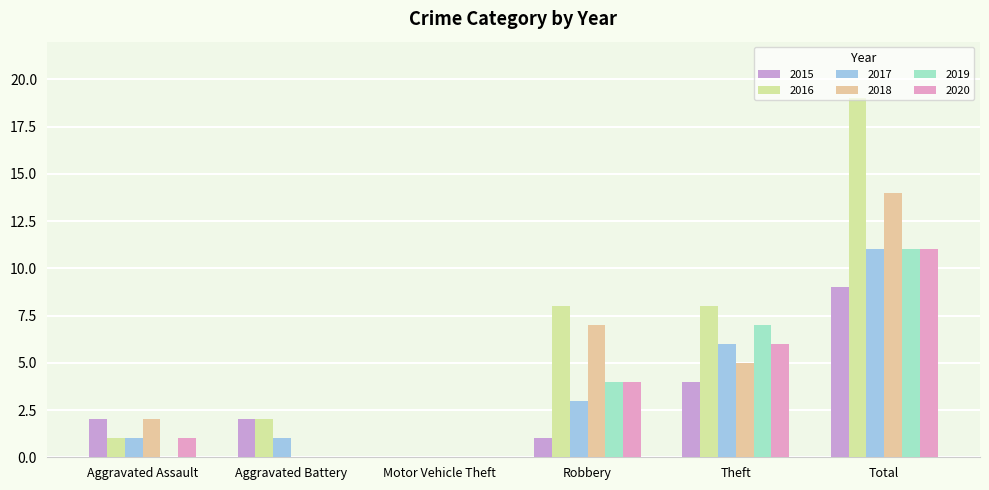

What is the label of the 6th bar from the right?

Aggravated Assault